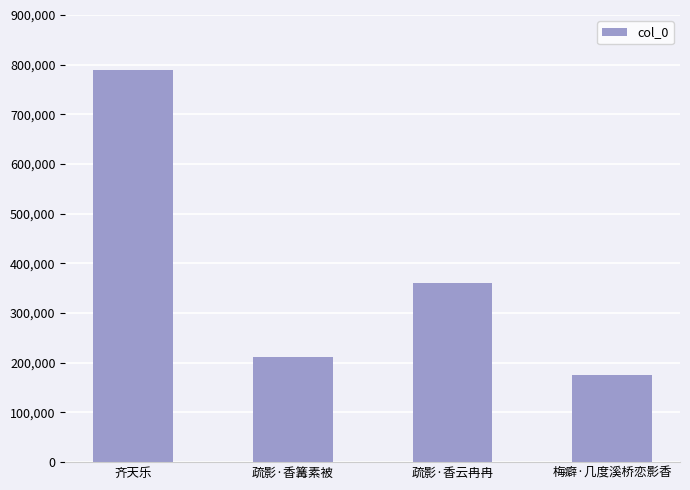

What is the label of the 2nd bar from the left?

疏影·香篝素被